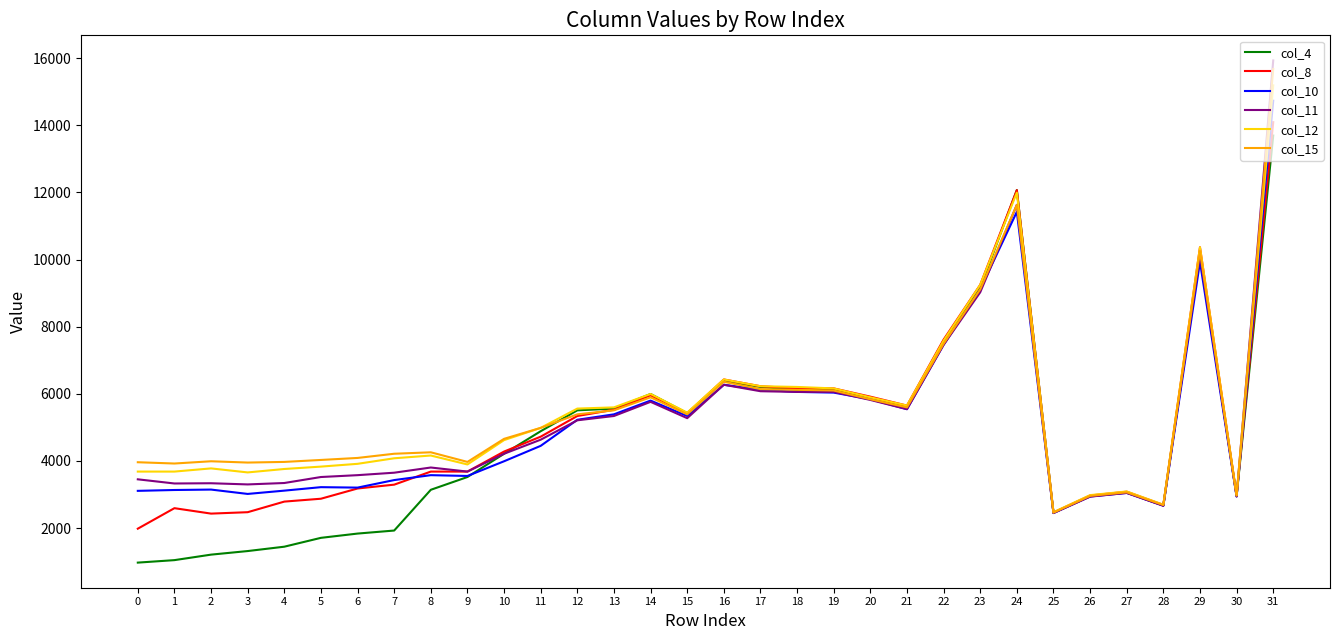

What is the difference between the highest and lowest values at 13?

256.6